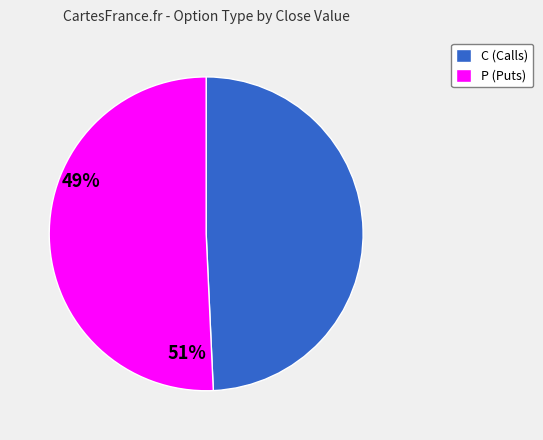

Between C and P, which is larger?

P